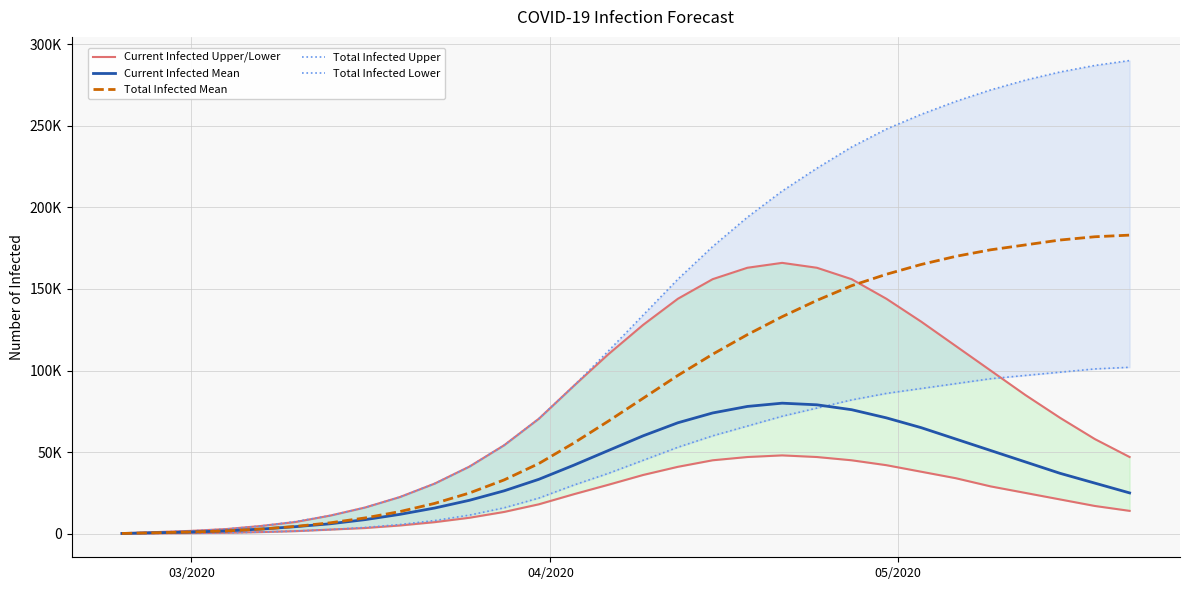

Which category has the lowest value in the Total Infected Lower series?

03/2020